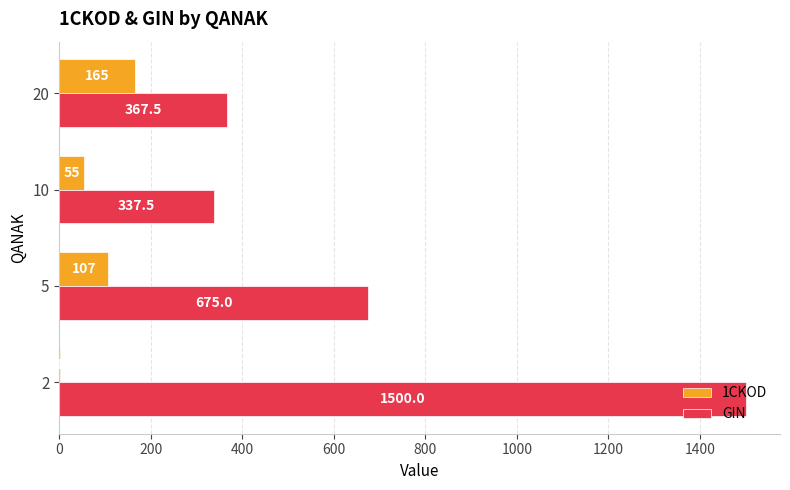

How many categories are shown in the chart?

4